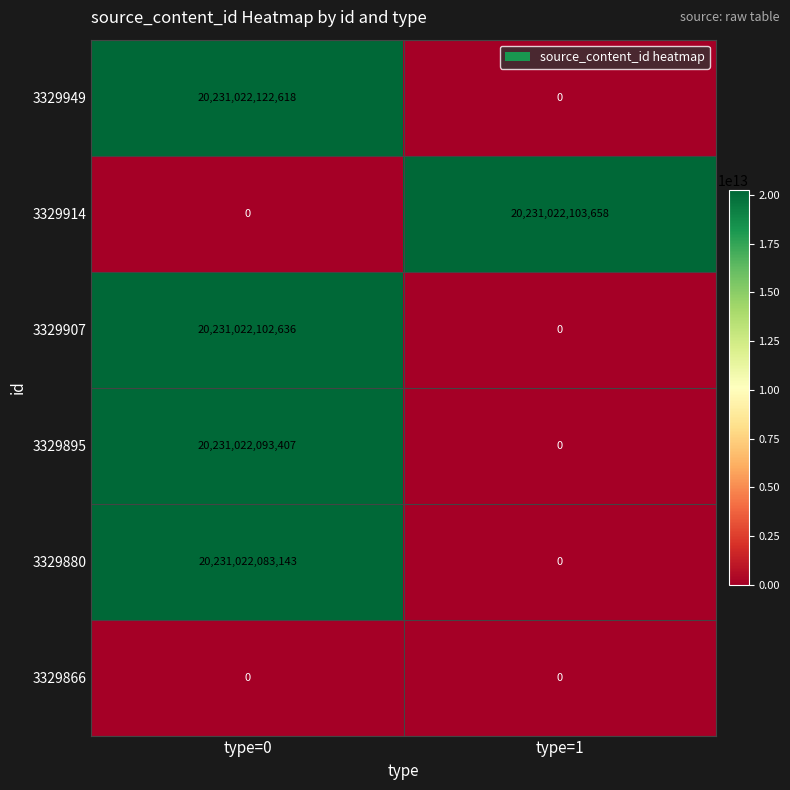

Is it true that 3329880 equals 6157838633971 at type=1?

False